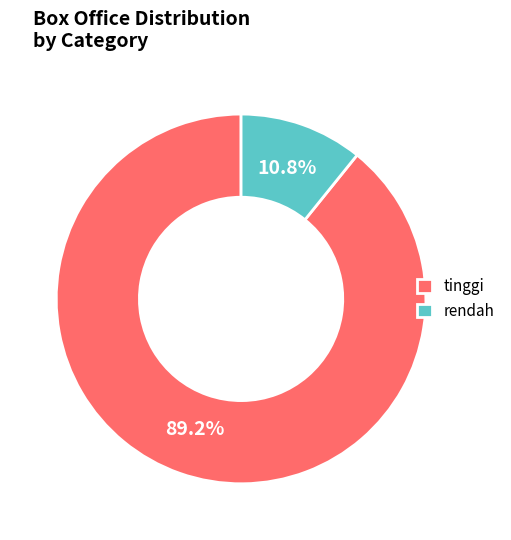

Which slice is the smallest?

rendah